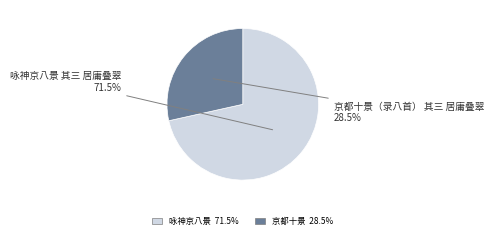

Does any single category account for the majority?

Yes